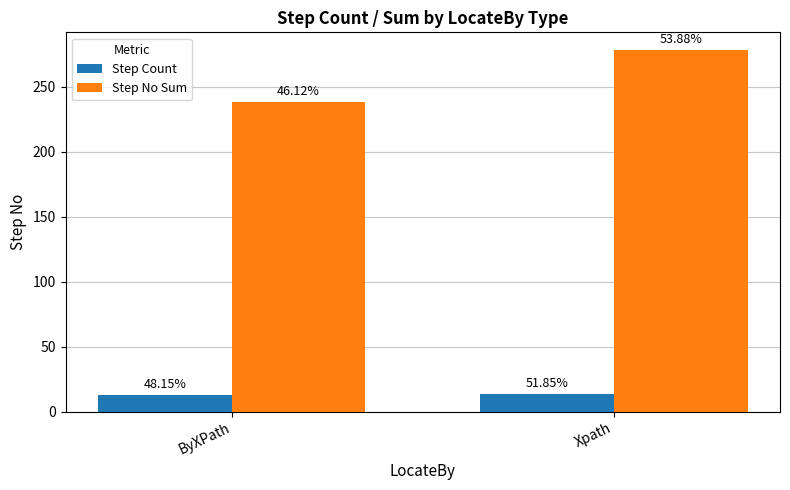

Which series changed the most between ByXPath and Xpath?

Step No Sum